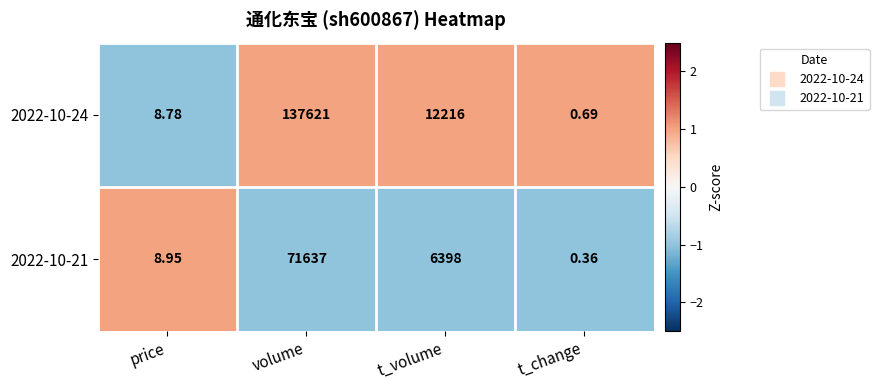

List the labels in order of 2022-10-21 value, largest first.

volume, t_volume, price, t_change